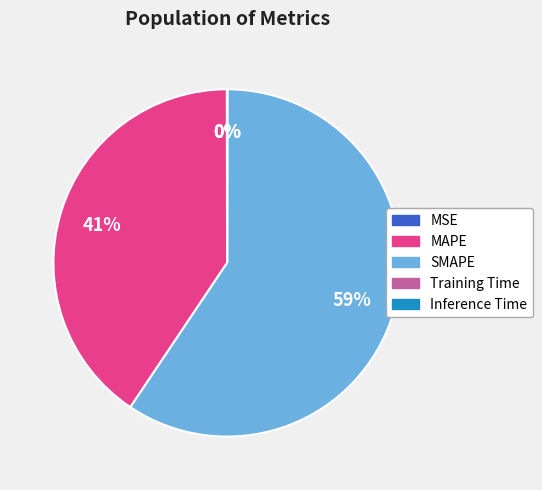

To the nearest percent, what percentage of the pie is SMAPE?

59%